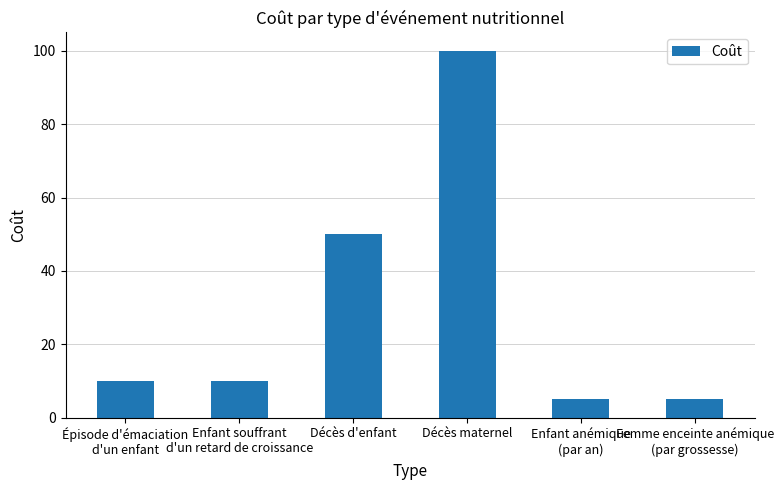

What is the smallest value displayed?

5